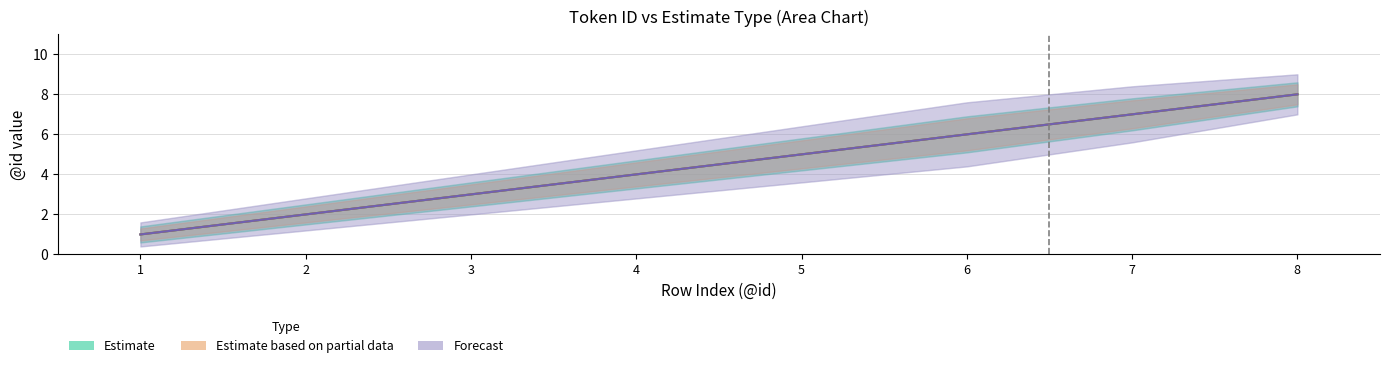

At how many categories does at least one series exceed 2?

6